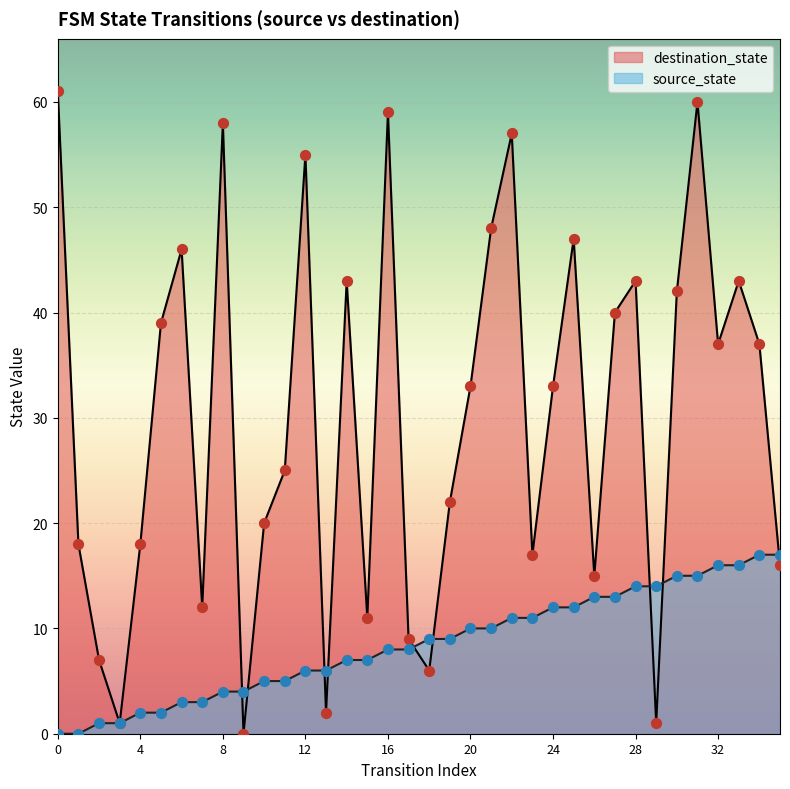

Which series has the widest spread of Y values?

destination_state